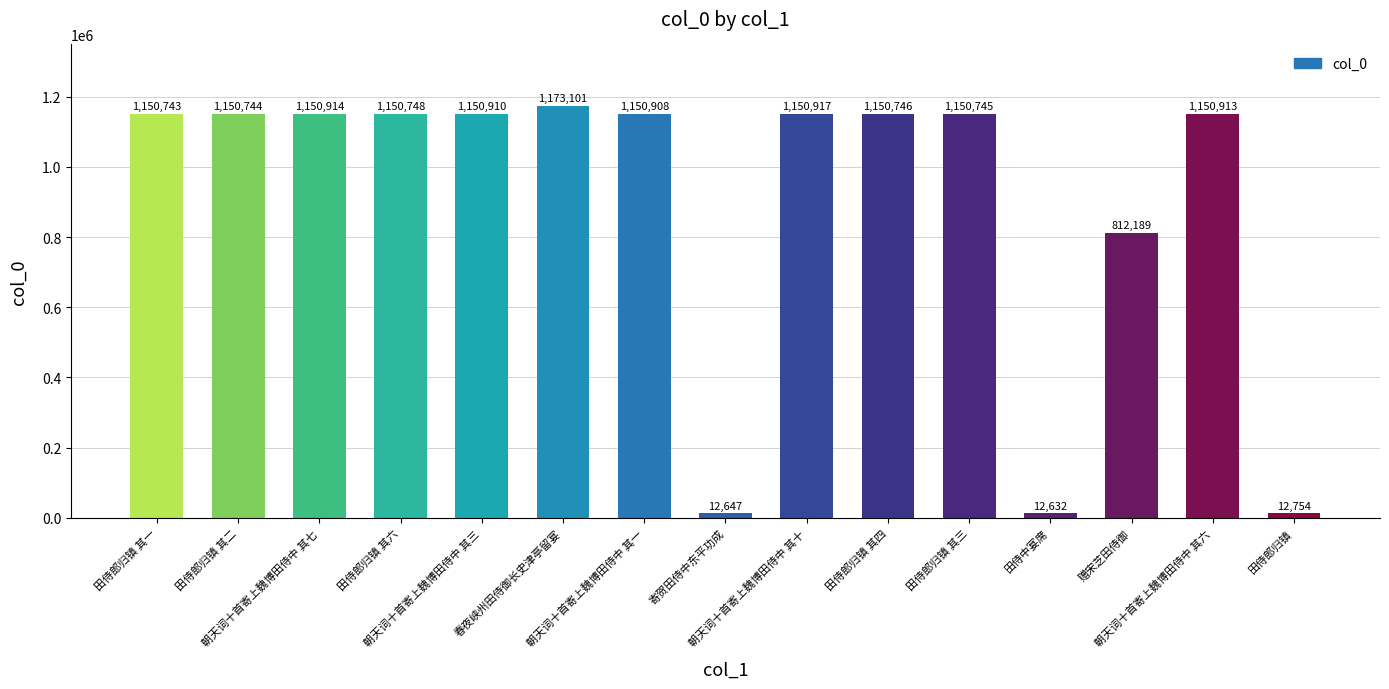

How many series are shown in this chart?

1